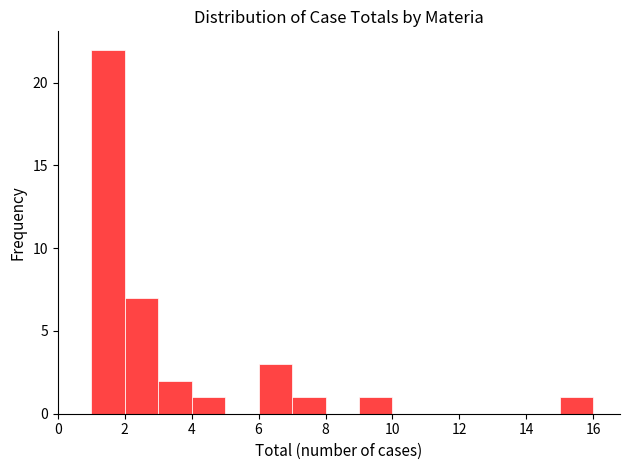

How tall is the bar that spans 4 to 5 on the x-axis? The values are not printed on the chart, so give them approximately, as read against the axis.

1